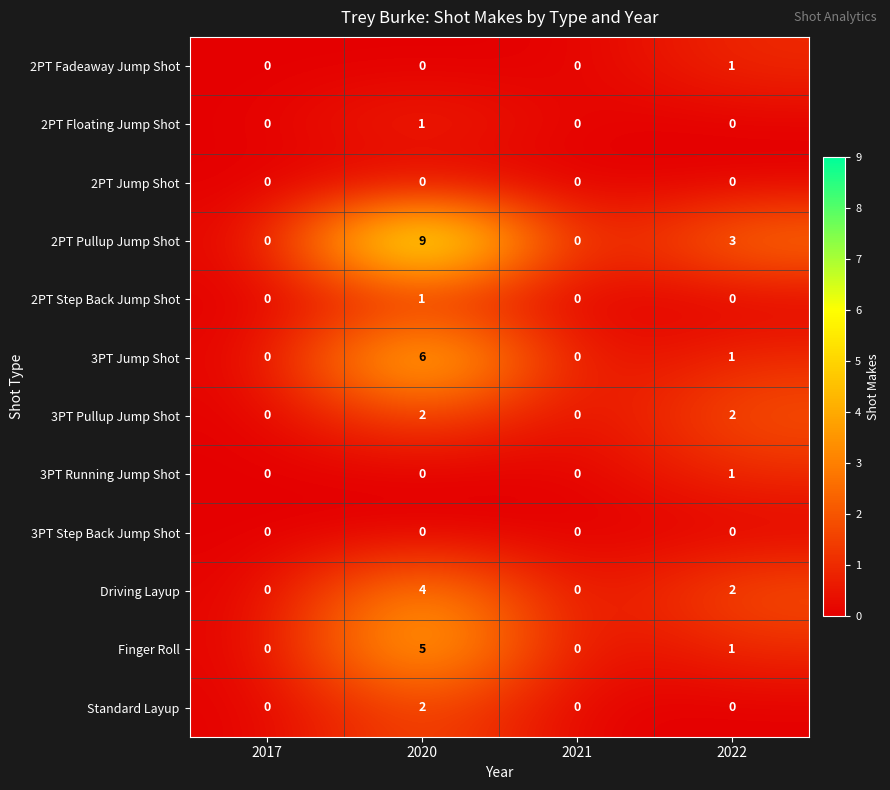

Is it true that Standard Layup equals 3 at 2020?

False